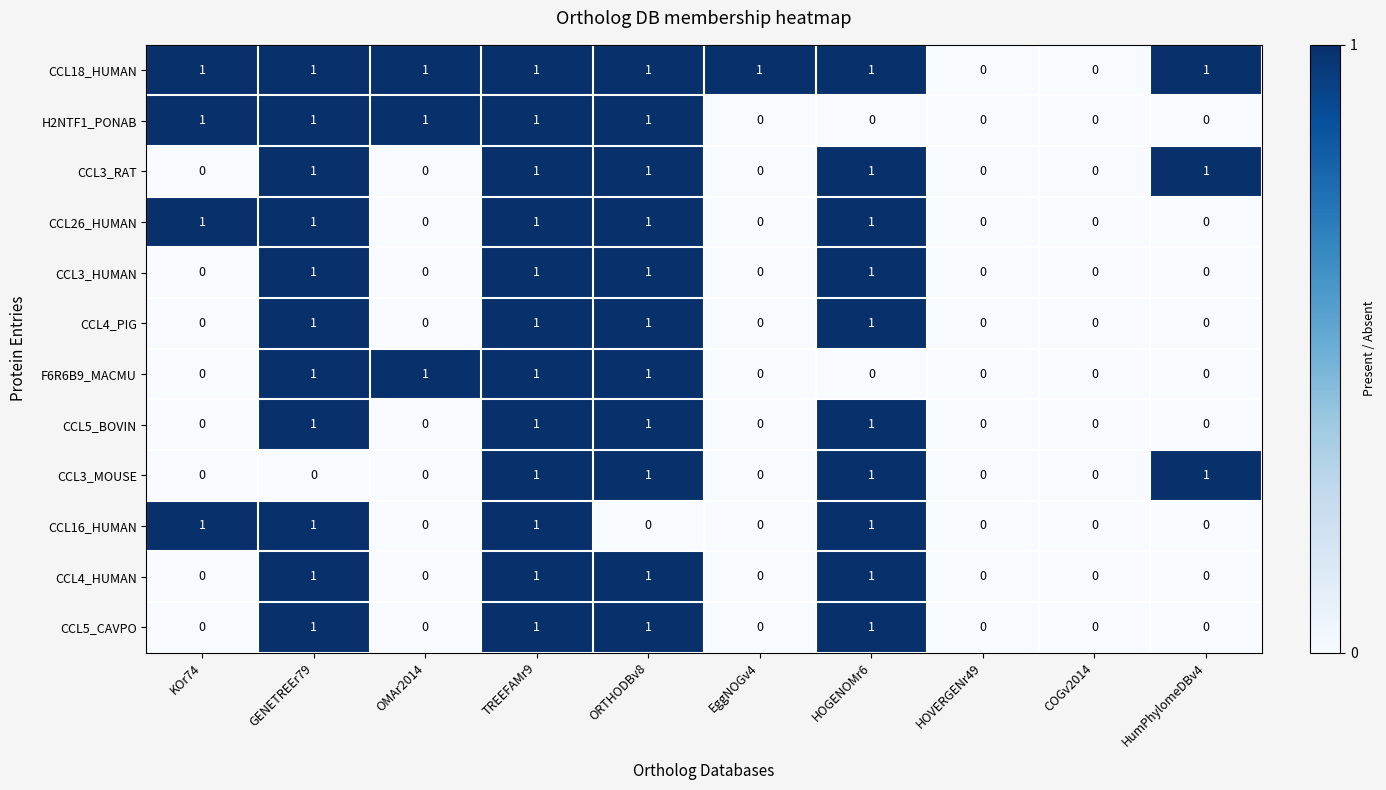

What is the total value across all series at KOr74?

4